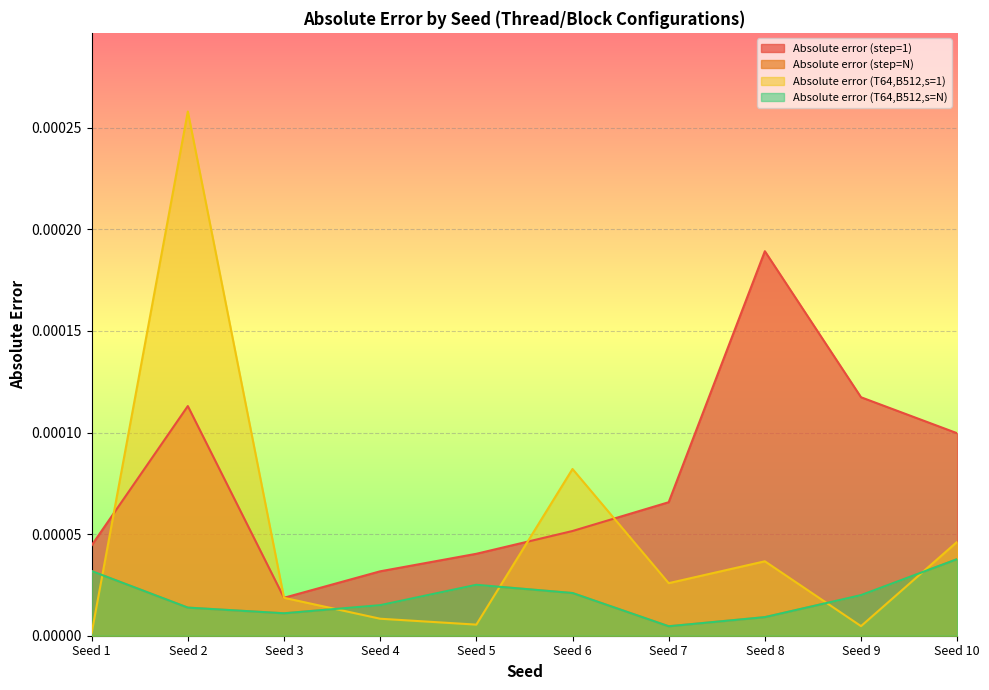

What are all the series names shown in the legend?

Absolute error (step=1), Absolute error (step=N), Absolute error (T64,B512,s=1), Absolute error (T64,B512,s=N)